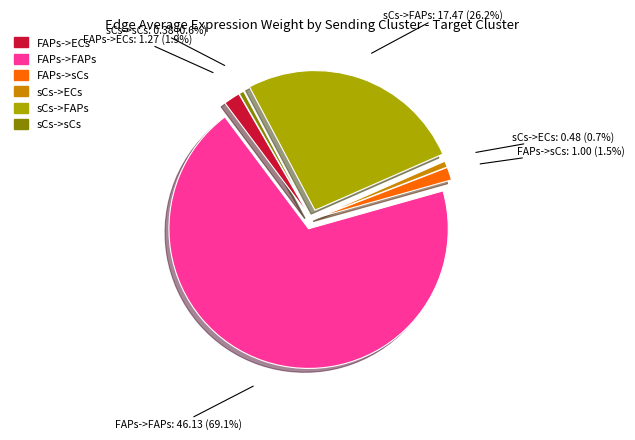

What is the largest slice in the pie chart?

FAPs->FAPs